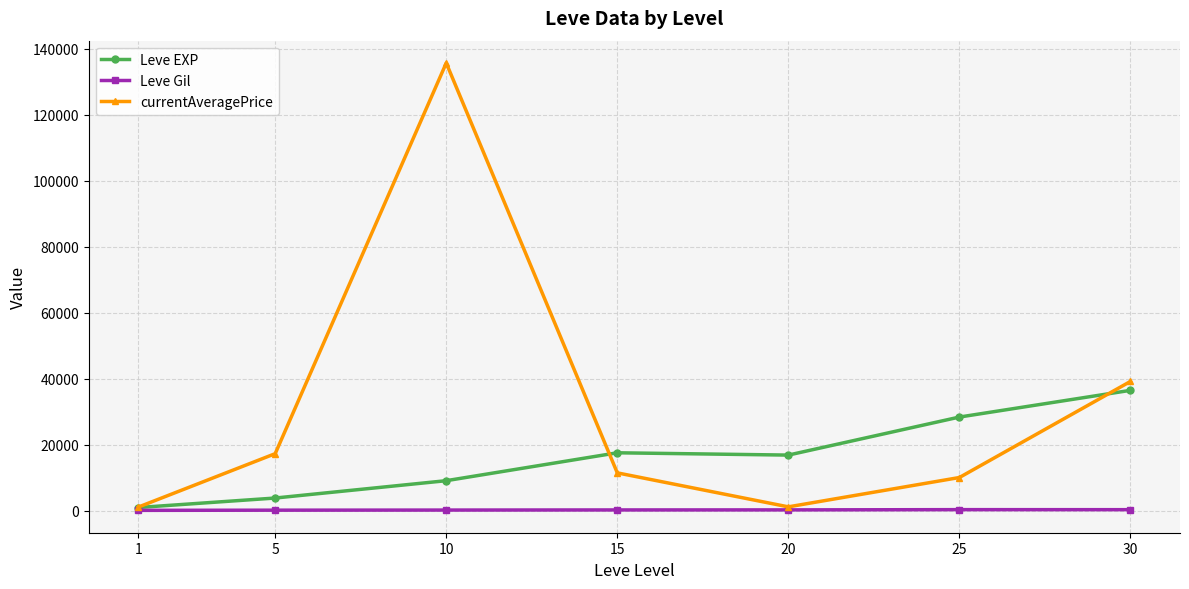

What is the value of the Leve EXP point at the 2nd from the left?

3850.0